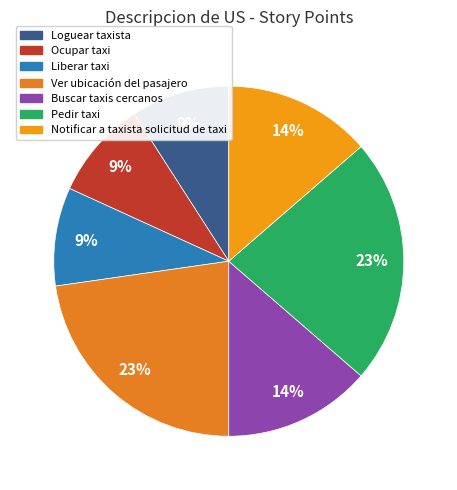

Which slice is the largest?

Ver ubicación del pasajero